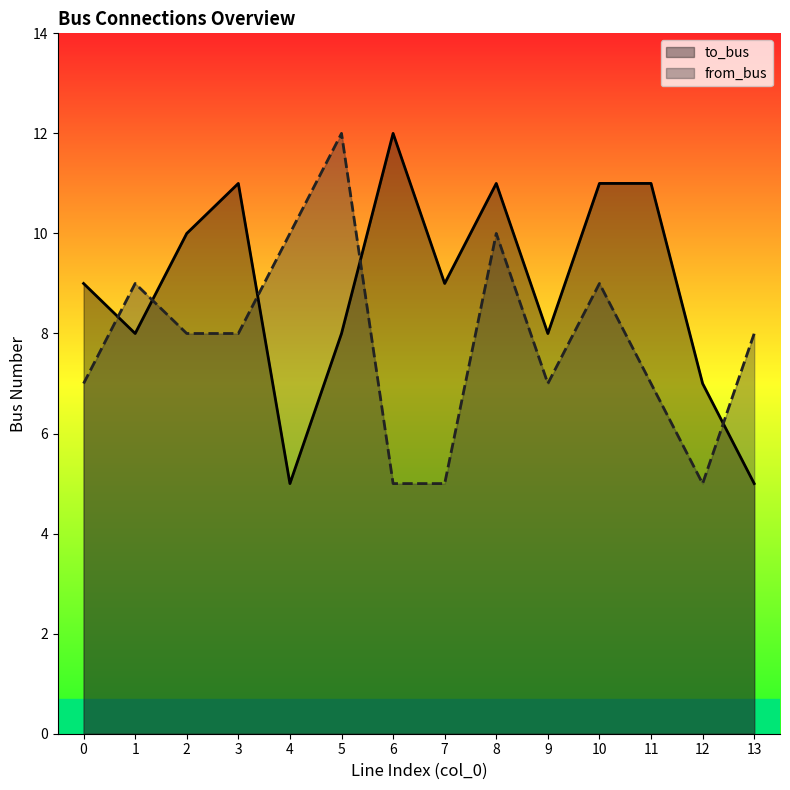

At which category is the sum across all series the highest?

8